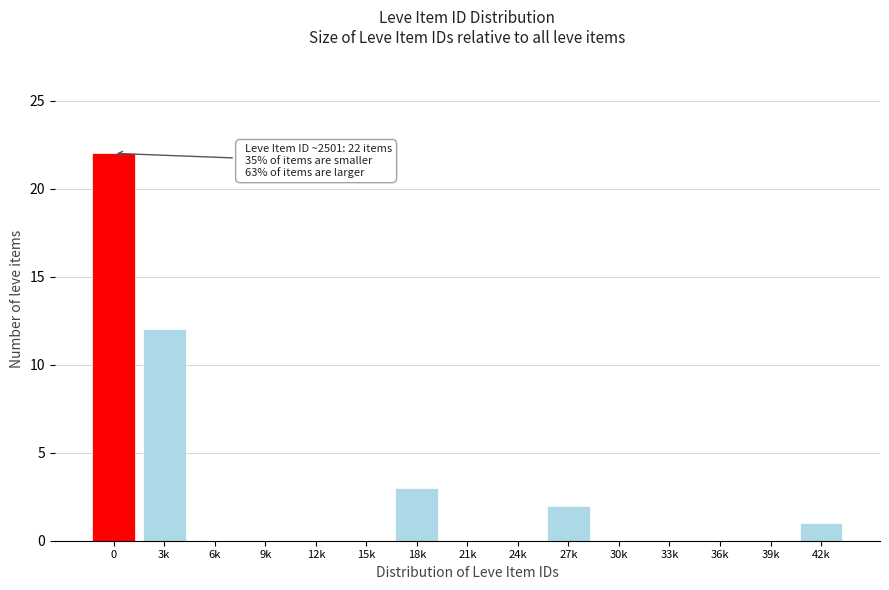

Reading left to right, extract all data points from this chart.

0=22	3k=12	6k=0	9k=0	12k=0	15k=0	18k=3	21k=0	24k=0	27k=2	30k=0	33k=0	36k=0	39k=0	42k=1